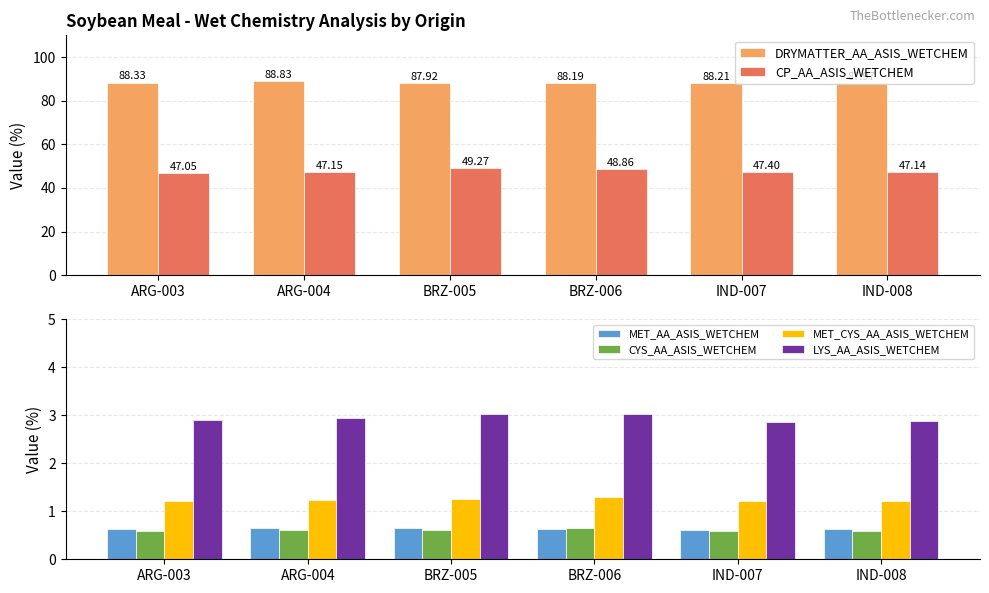

What is the total value across all series at IND-008?

140.4